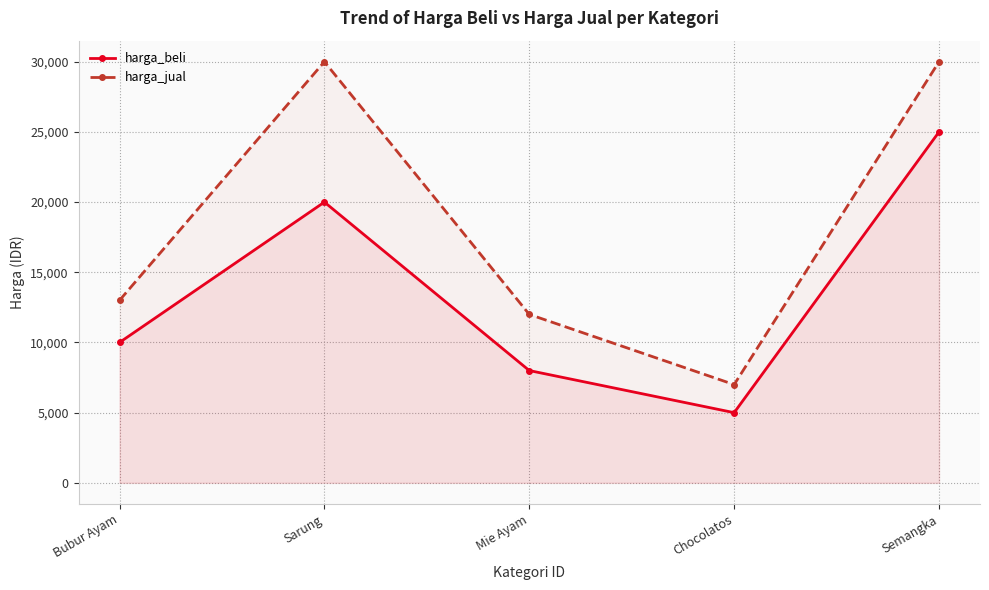

What is the label of the 3rd point from the right?

Mie Ayam